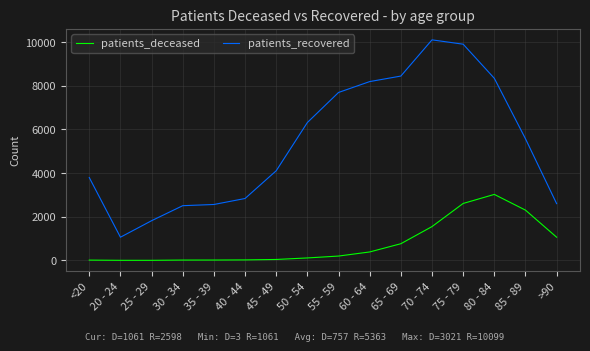

What are all the series names shown in the legend?

patients_deceased, patients_recovered